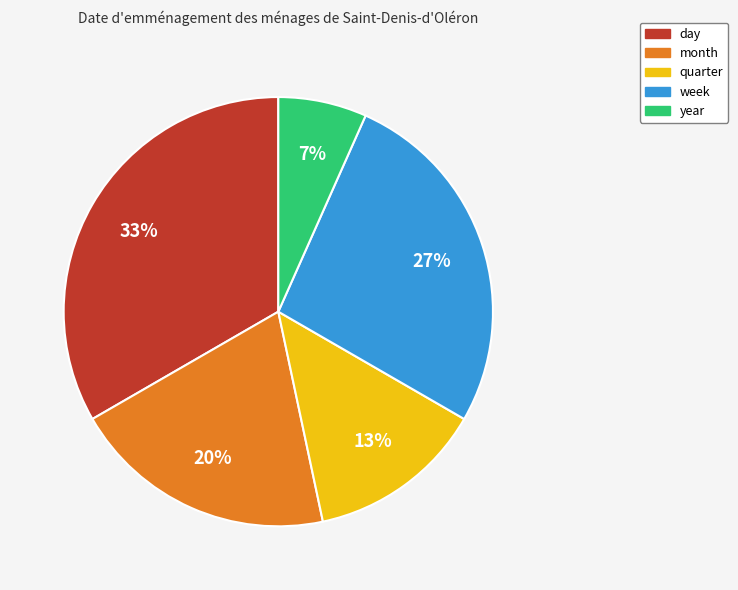

To the nearest percent, what percentage of the pie is week?

27%